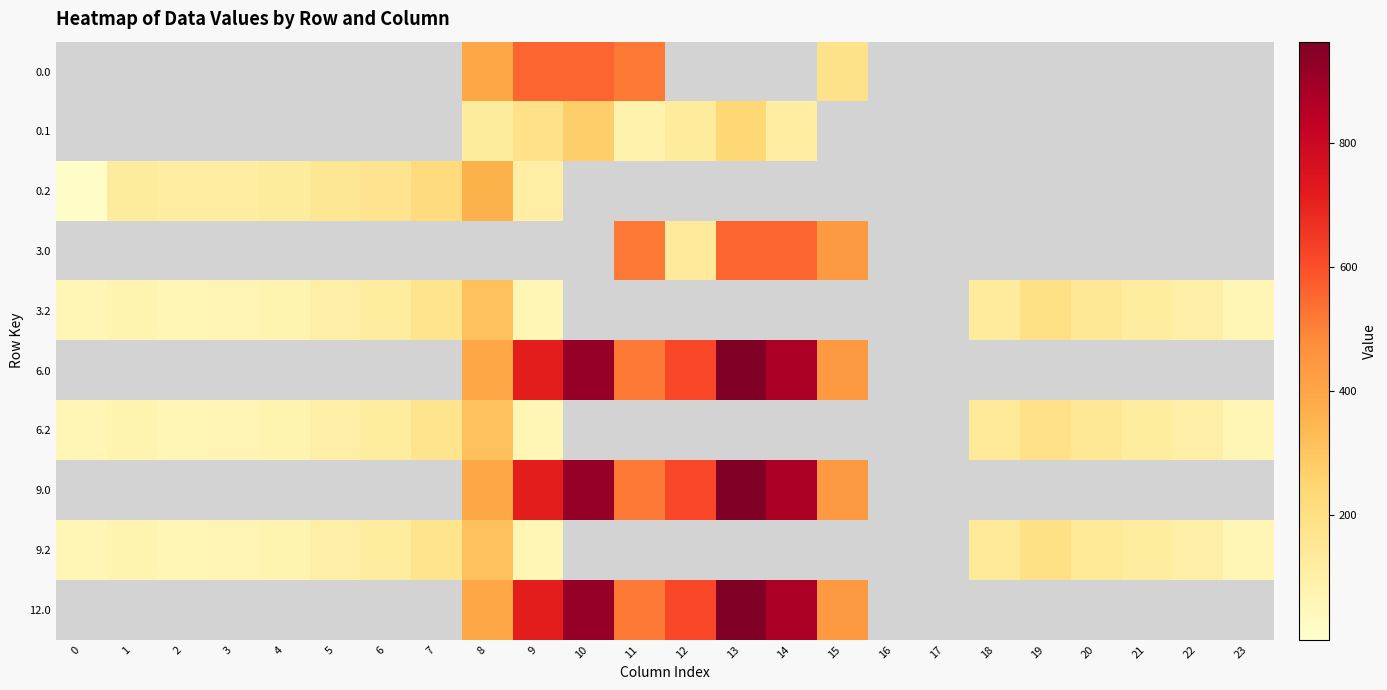

What is the total value across all series at 22?

307.7